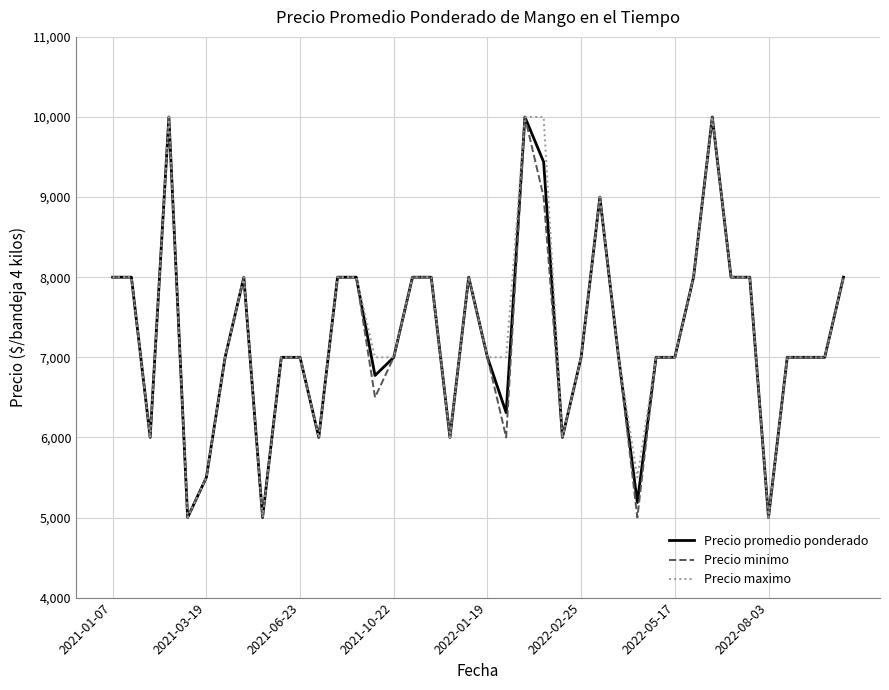

What is the smallest value displayed?

5000